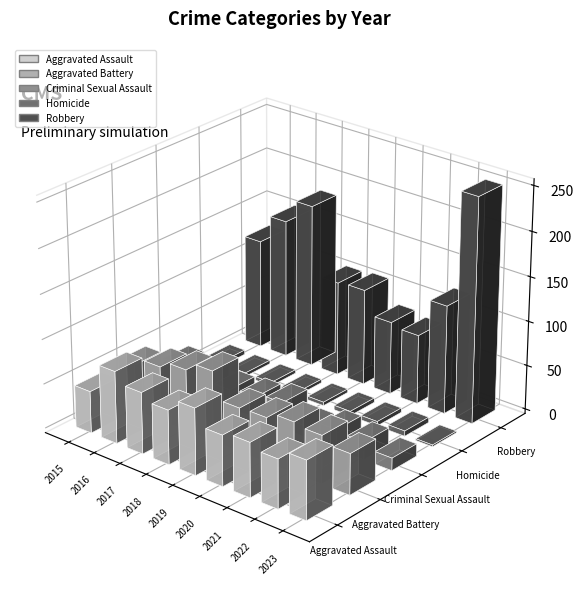

Rank the series by their maximum value, from lowest to highest.

Homicide, Criminal Sexual Assault, Aggravated Battery, Aggravated Assault, Robbery